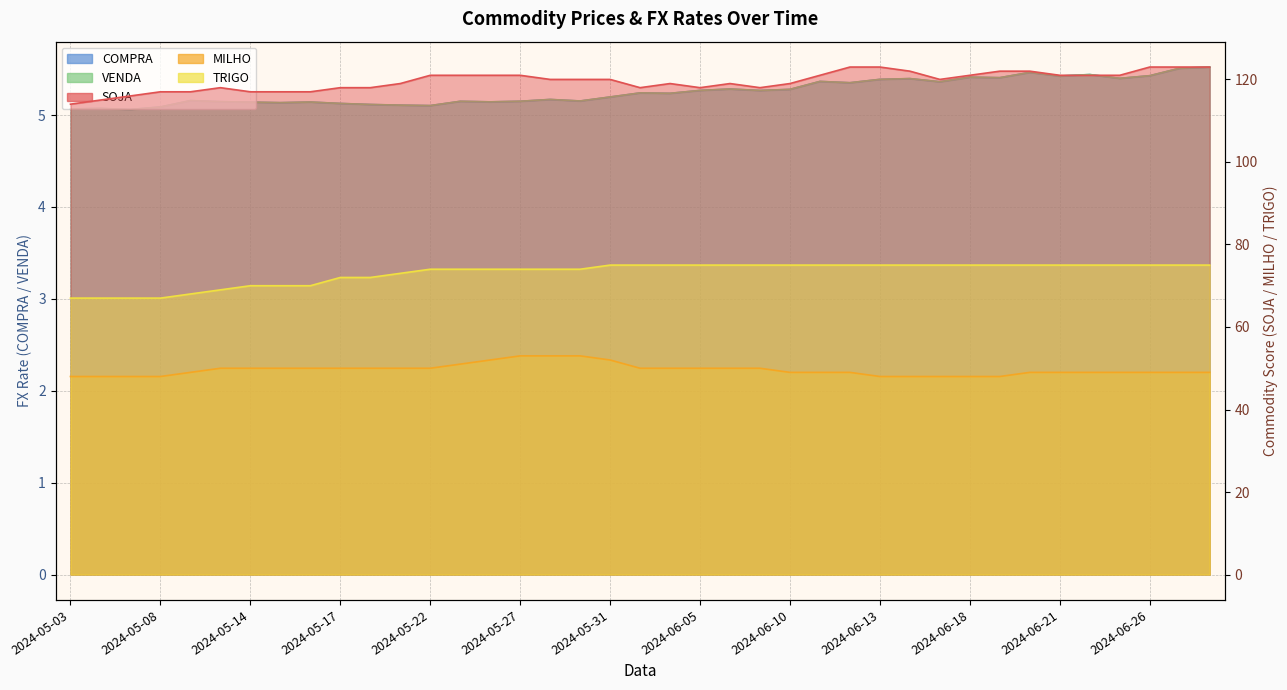

In VENDA, how many points are lower than both neighbors (excluding endpoints)?

12